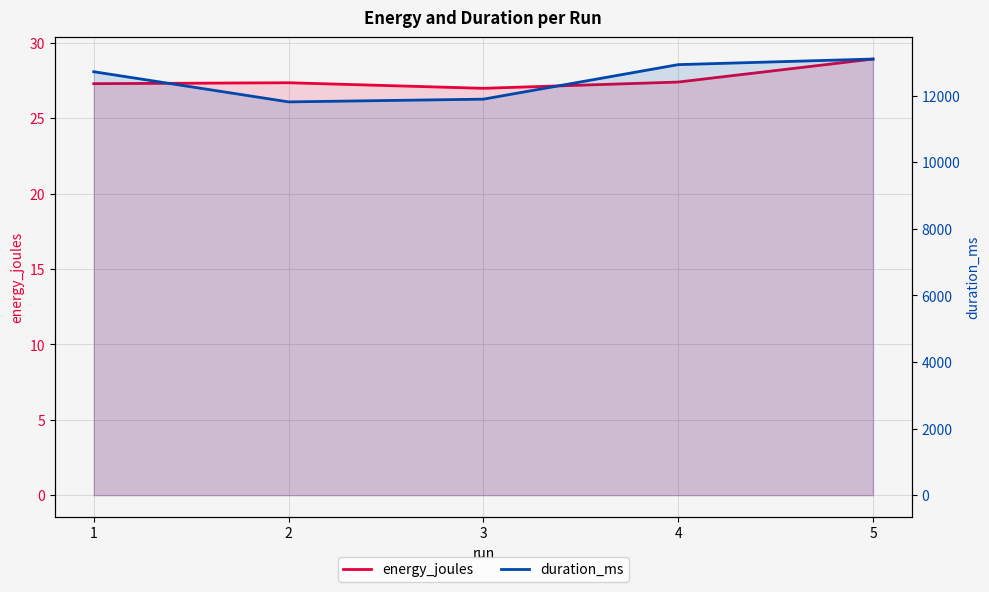

Where does the energy_joules series first go above 27?

1